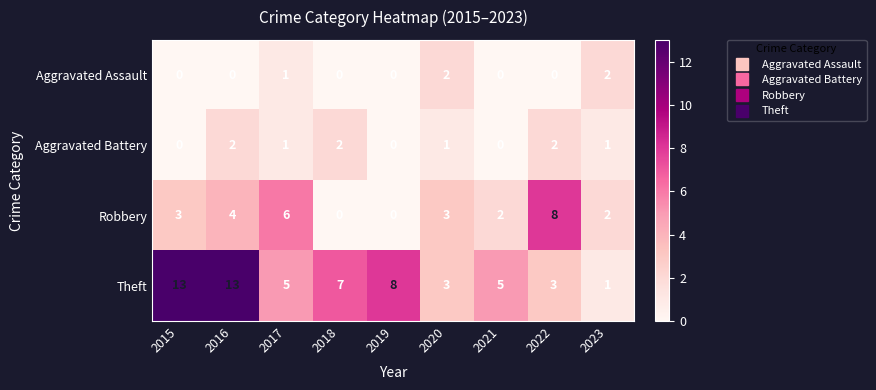

The Theft series shows 12 at 2019. True or false?

False